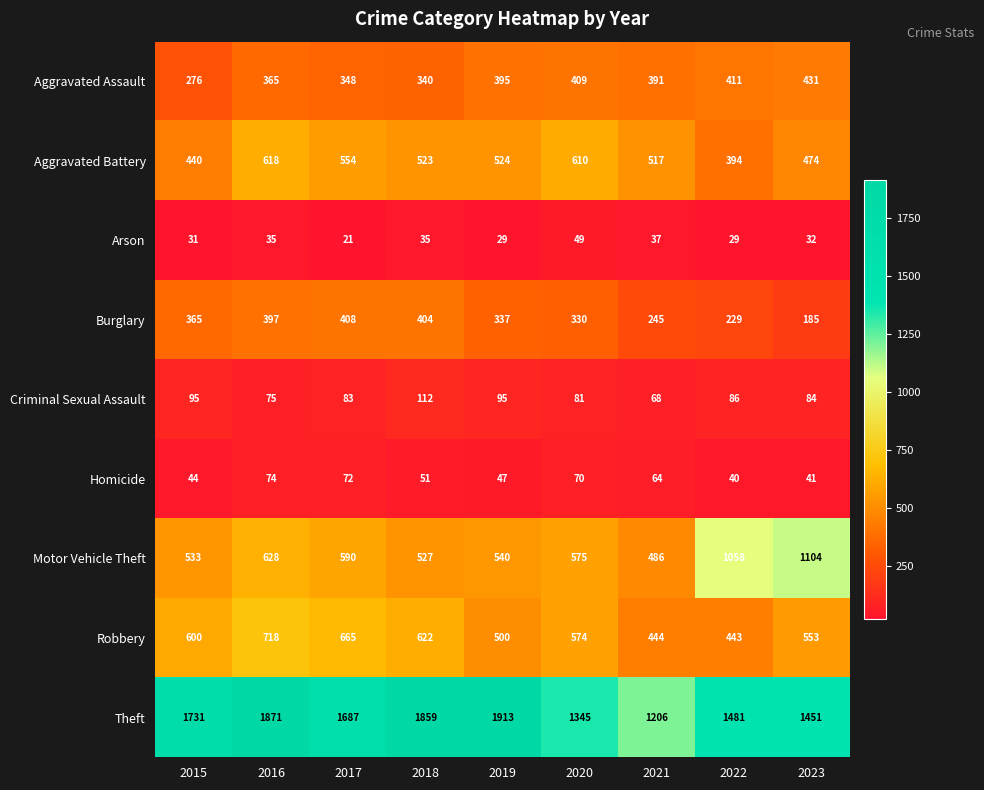

Is it true that Theft equals 2221 at 2020?

False